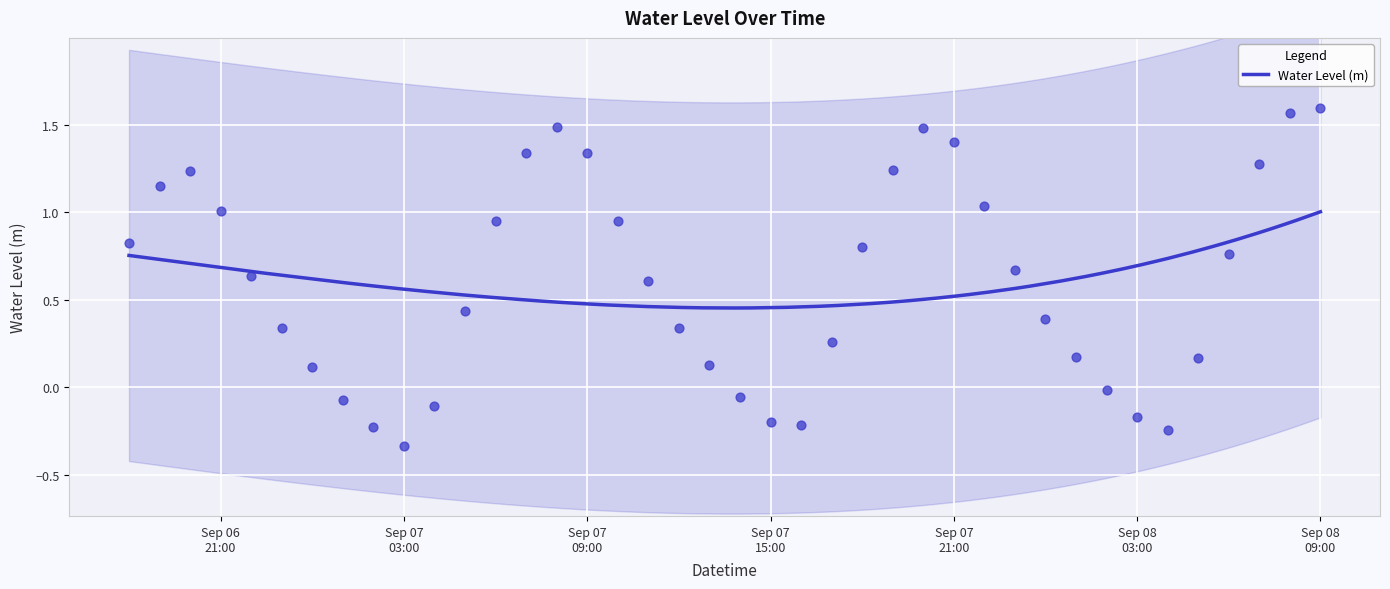

Between 2025-09-08 06:00:00 and 2025-09-07 07:00:00, which is larger?

2025-09-07 07:00:00